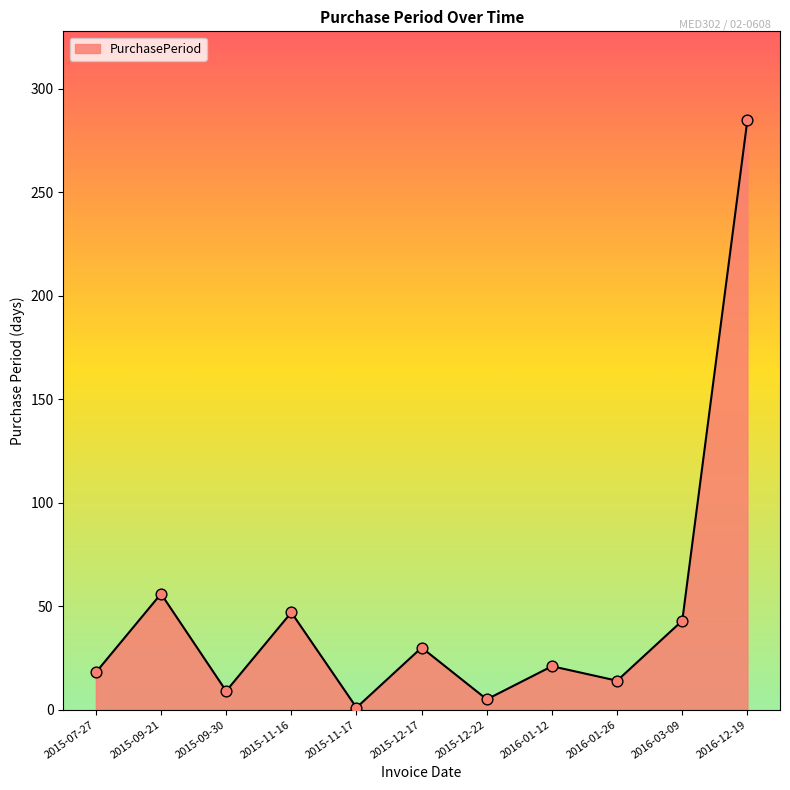

Between 2016-03-09 and 2016-01-12, which is larger?

2016-03-09